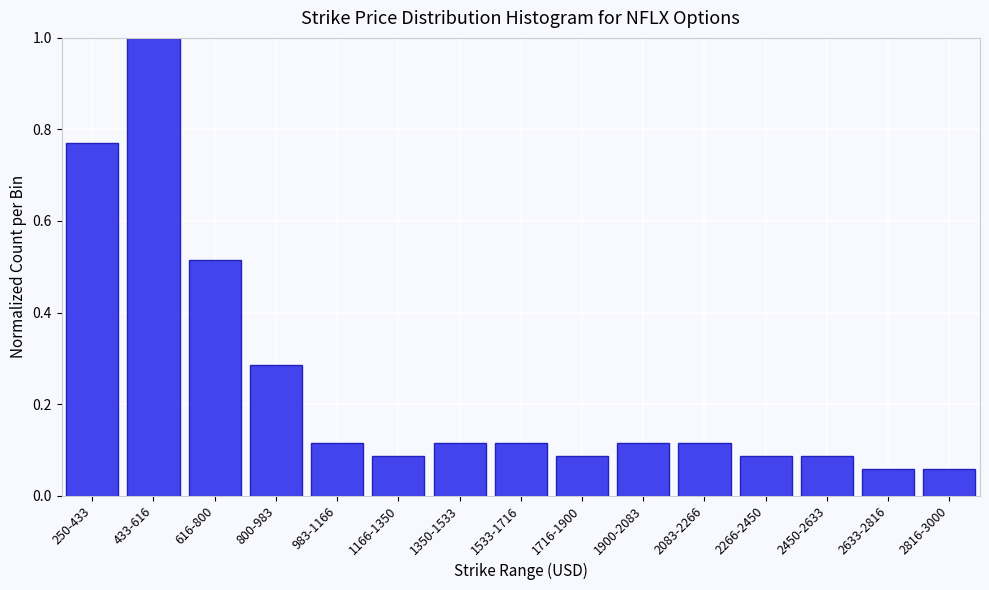

Which has a higher value, 800-983 or 1166-1350?

800-983